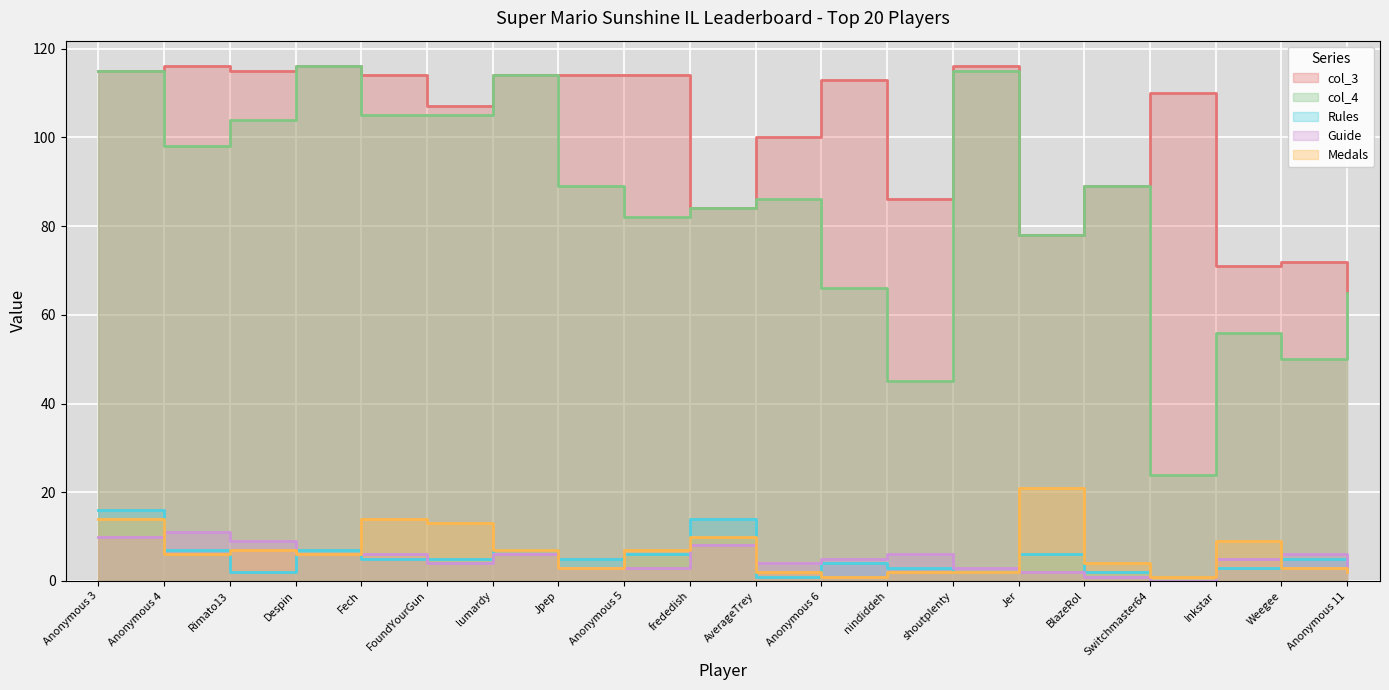

Where is the first local minimum for col_4?

Anonymous 4